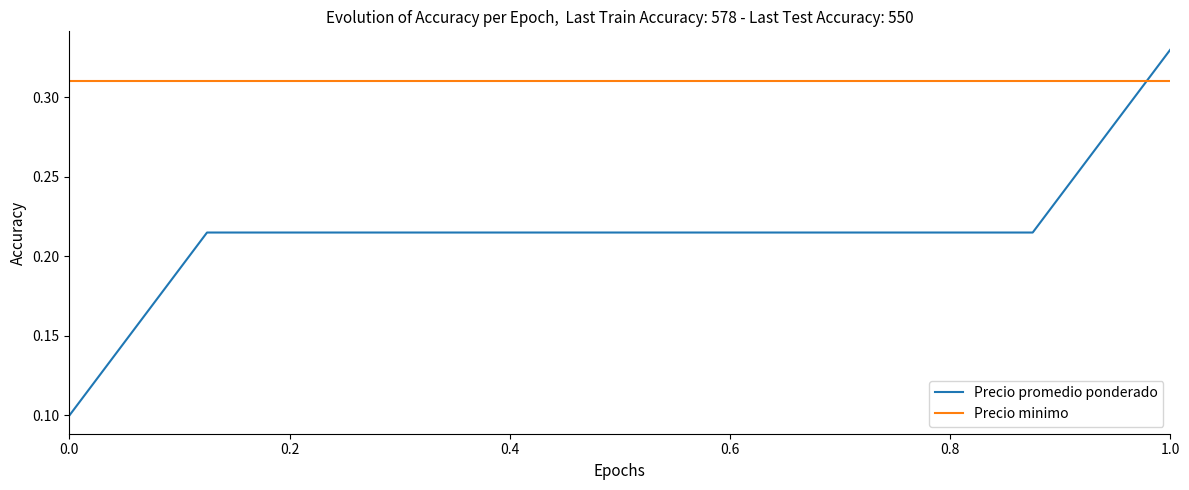

How many intersections are there between Precio promedio ponderado and Precio minimo?

1